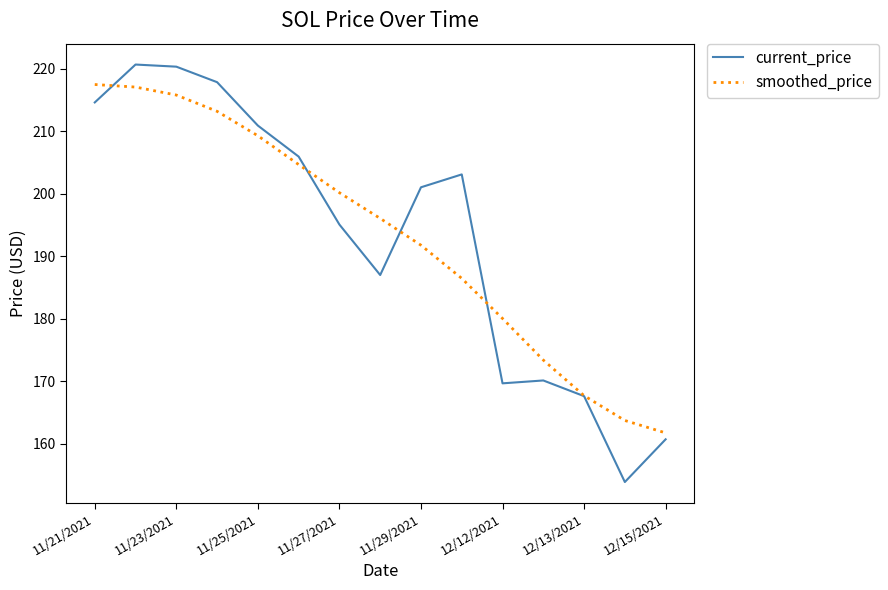

What is the highest value of the smoothed_price series?

217.4